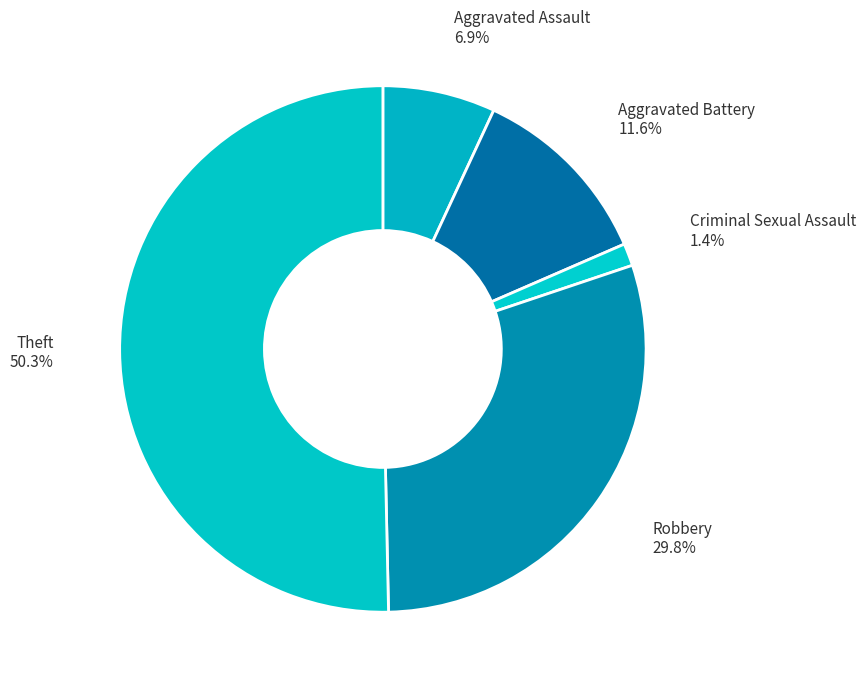

Which slice is the smallest?

Criminal Sexual Assault